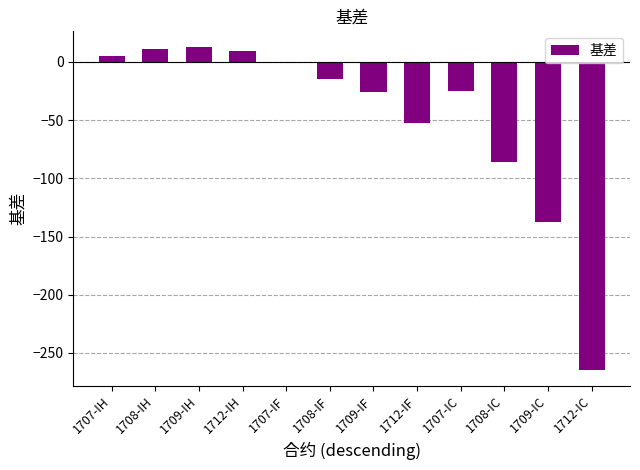

What is the average value?

-47.5